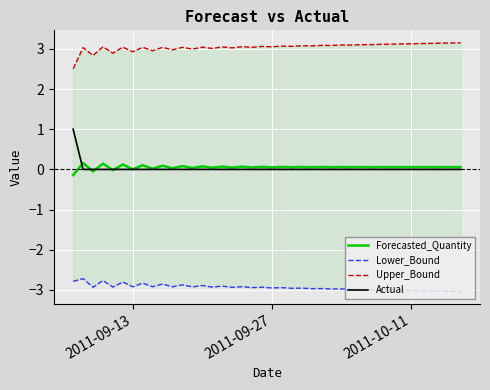

True or false: Actual has more than 0 points higher than both neighbors.

False